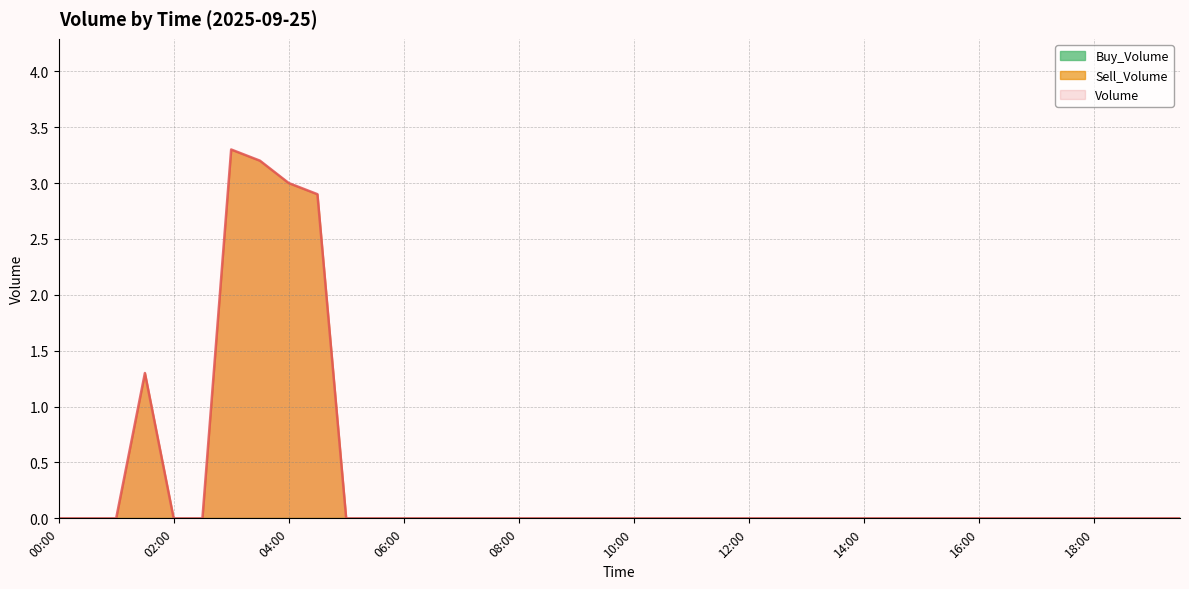

List the series in order of their peak value, lowest first.

Buy_Volume, Sell_Volume, Volume